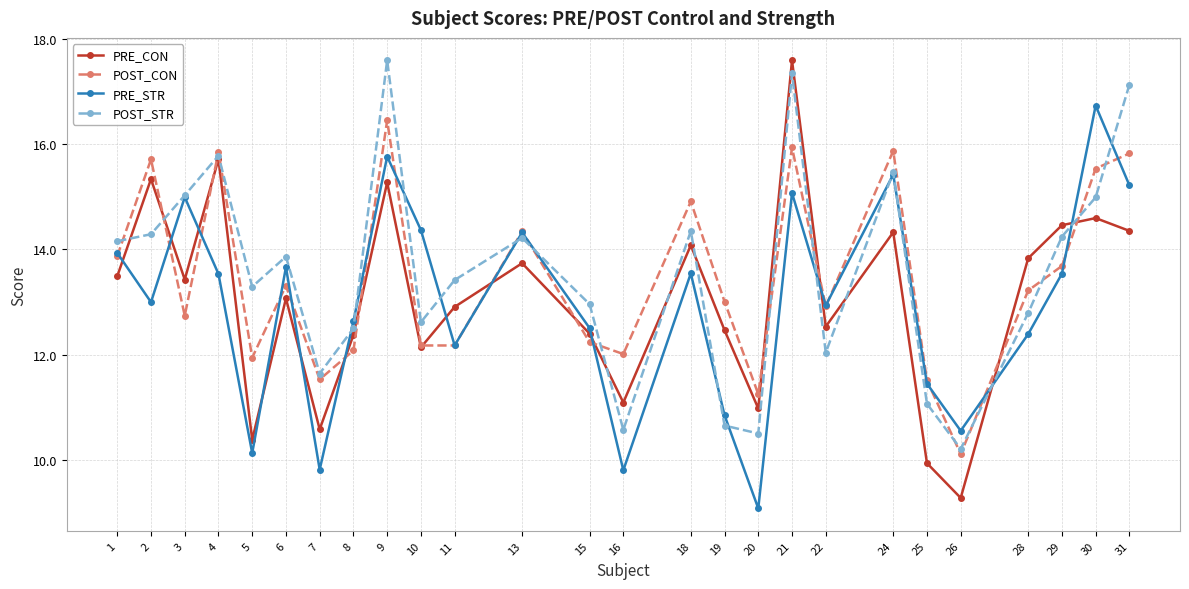

At which label is POST_CON closest to 13?

19